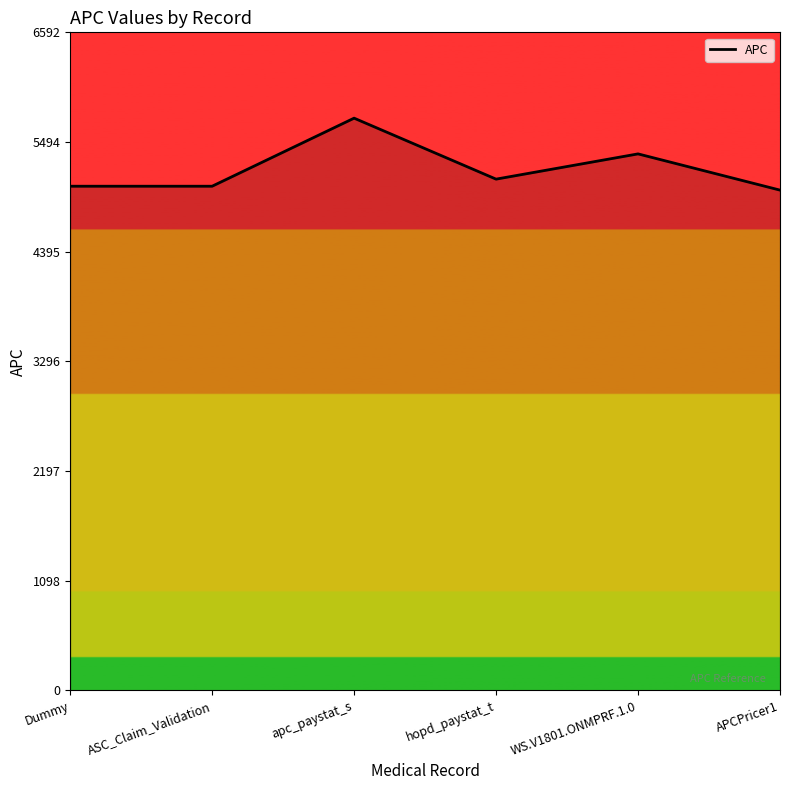

At which label is the value closest to 5372?

WS.V1801.ONMPRF.1.0